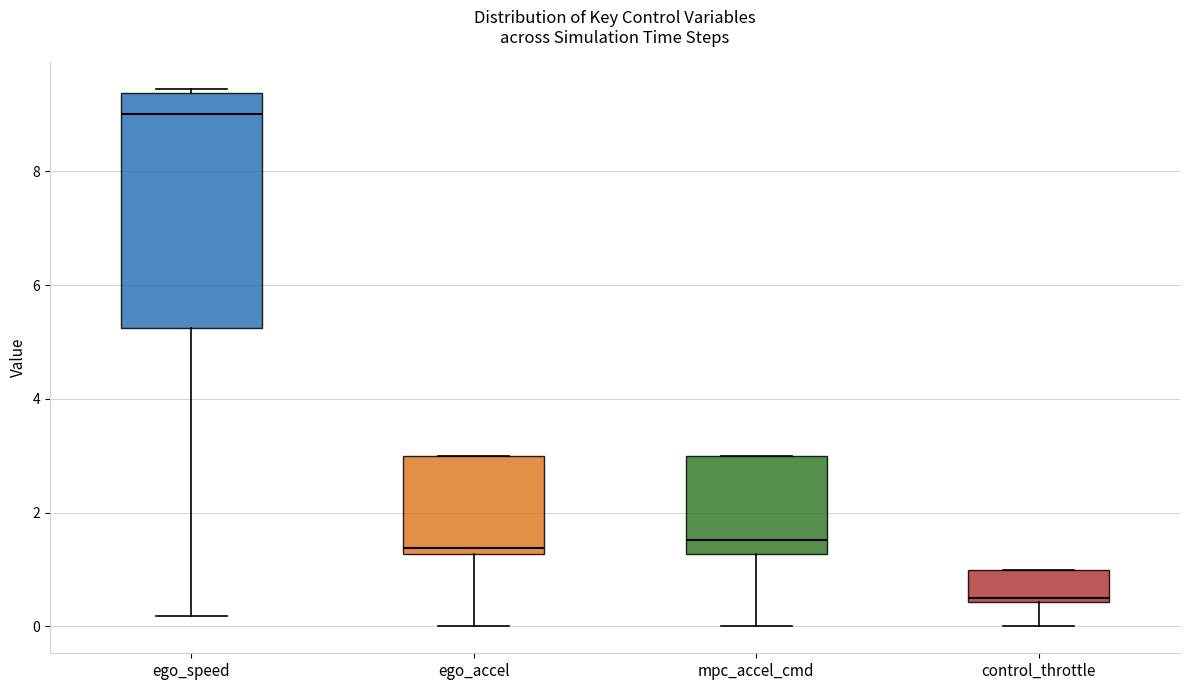

Which box's median line is the highest?

ego_speed